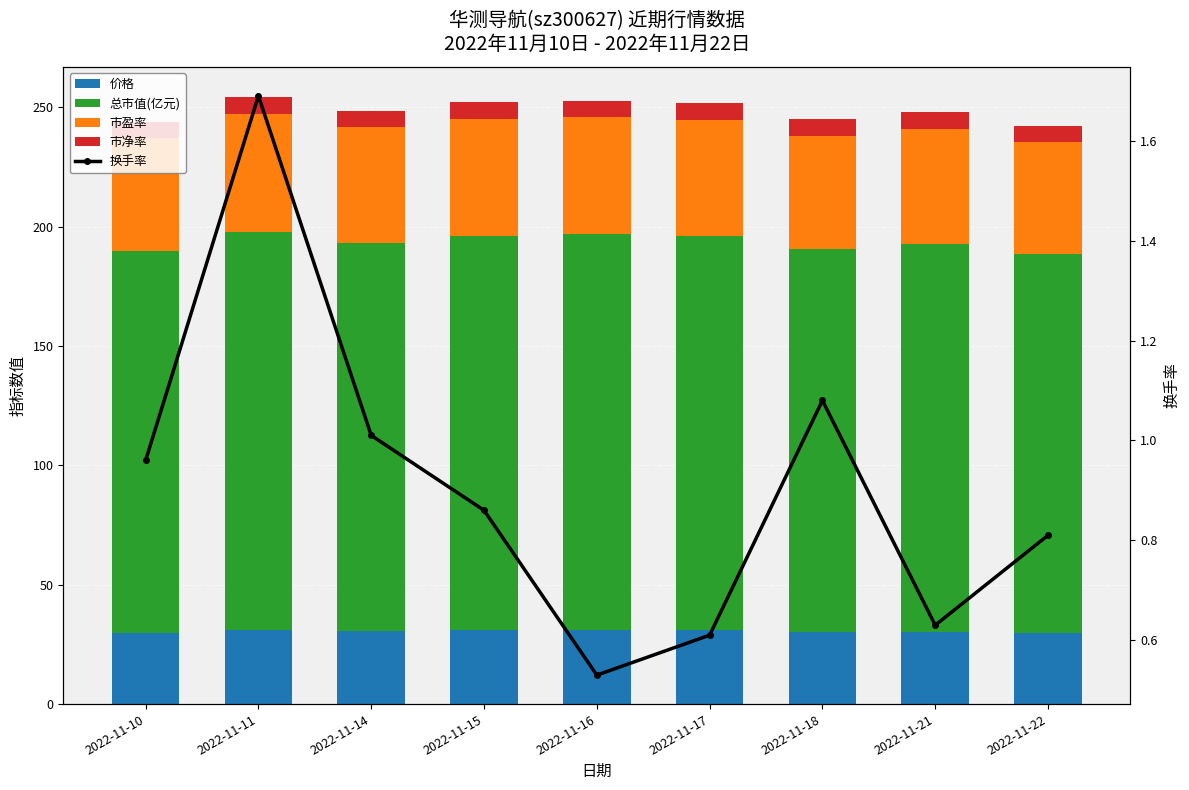

Rank the series by their maximum value, from highest to lowest.

总市值(亿元), 市盈率, 价格, 市净率, 换手率